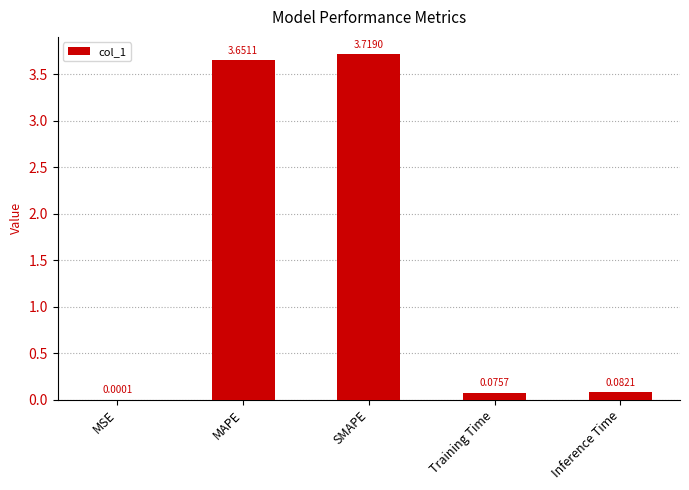

At which label is the value closest to 1?

Inference Time